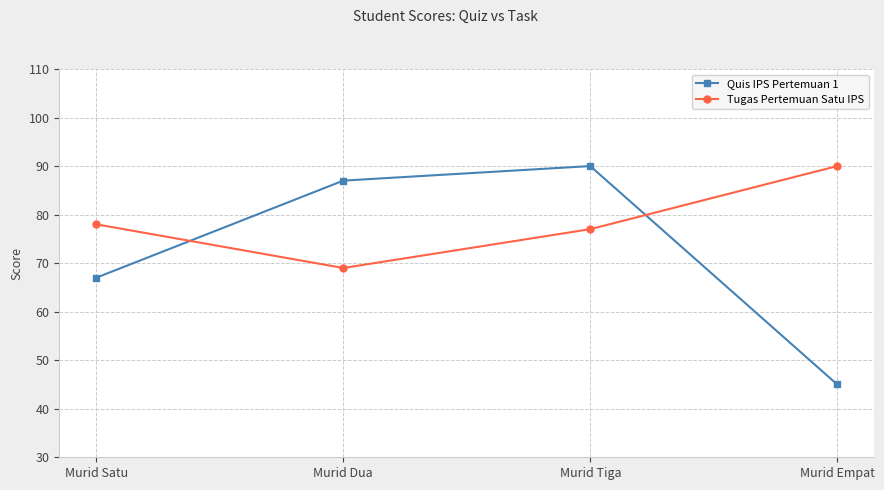

What position from the left is Murid Dua?

2